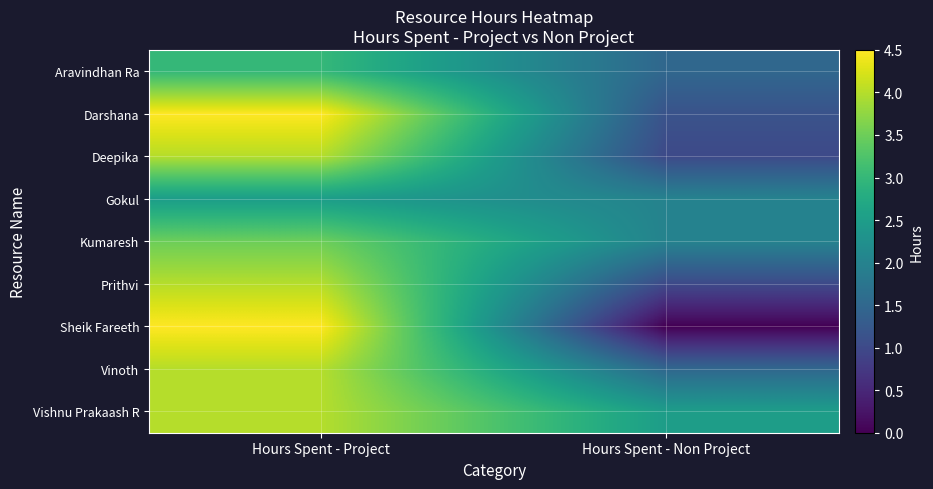

Reading left to right, transcribe all the data shown in this chart.

Aravindhan Ra: Hours Spent - Project=3.0	Hours Spent - Non Project=1.5
Darshana: Hours Spent - Project=4.5	Hours Spent - Non Project=1.1
Deepika: Hours Spent - Project=4.0	Hours Spent - Non Project=1.0
Gokul: Hours Spent - Project=2.5	Hours Spent - Non Project=2.0
Kumaresh: Hours Spent - Project=3.5	Hours Spent - Non Project=2.0
Prithvi: Hours Spent - Project=4.0	Hours Spent - Non Project=1.0
Sheik Fareeth: Hours Spent - Project=4.5	Hours Spent - Non Project=0.0
Vinoth: Hours Spent - Project=4.0	Hours Spent - Non Project=1.5
Vishnu Prakaash R: Hours Spent - Project=4.0	Hours Spent - Non Project=2.5